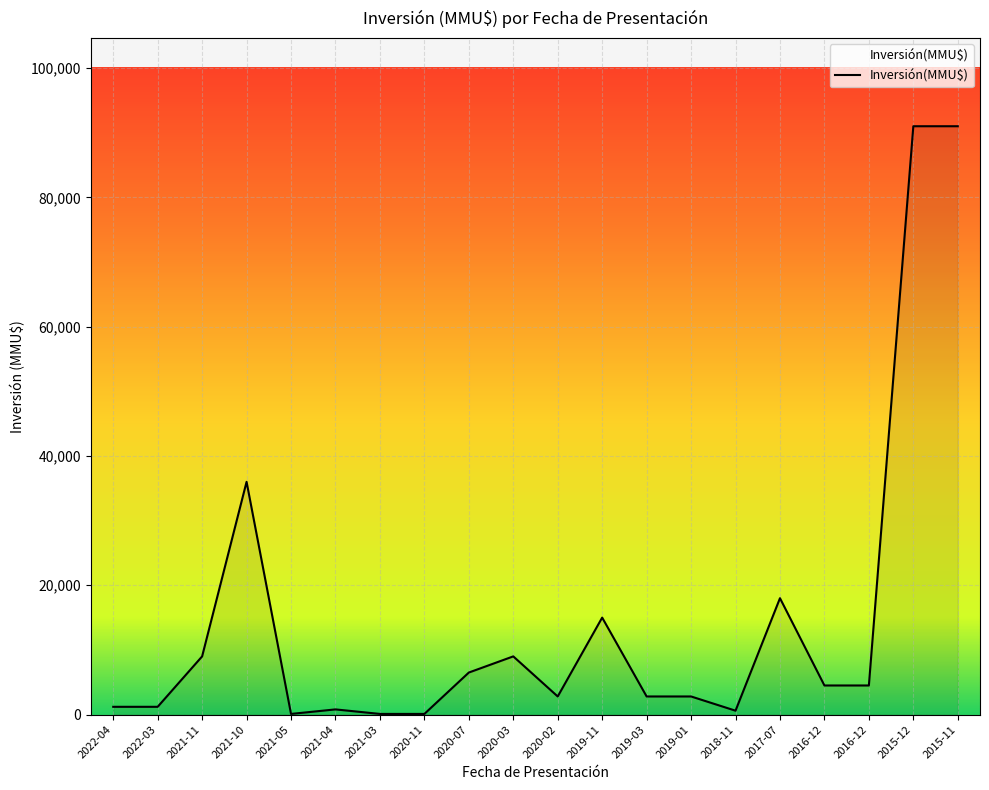

Rank the categories by value from highest to lowest.

2015-12, 2015-11, 2021-10, 2017-07, 2019-11, 2021-11, 2020-03, 2020-07, 2016-12, 2016-12, 2020-02, 2019-03, 2019-01, 2022-04, 2022-03, 2021-04, 2018-11, 2021-05, 2021-03, 2020-11